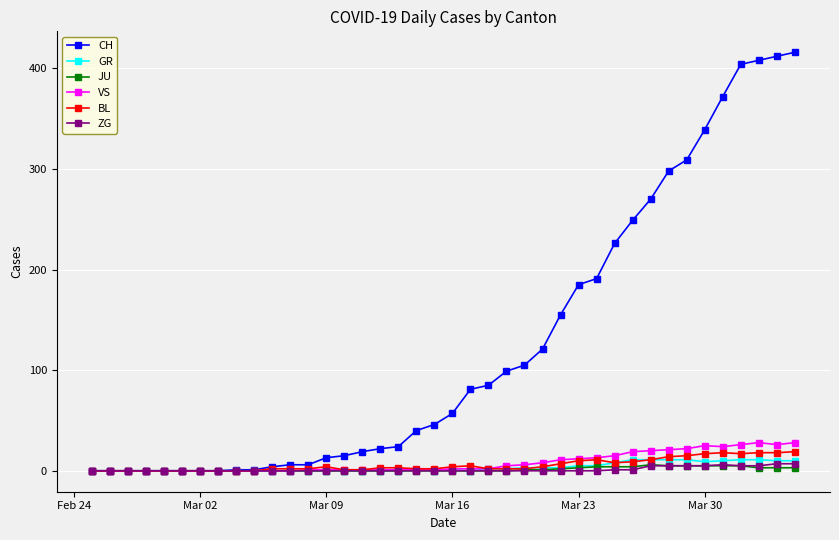

At how many categories does at least one series exceed 77?

19